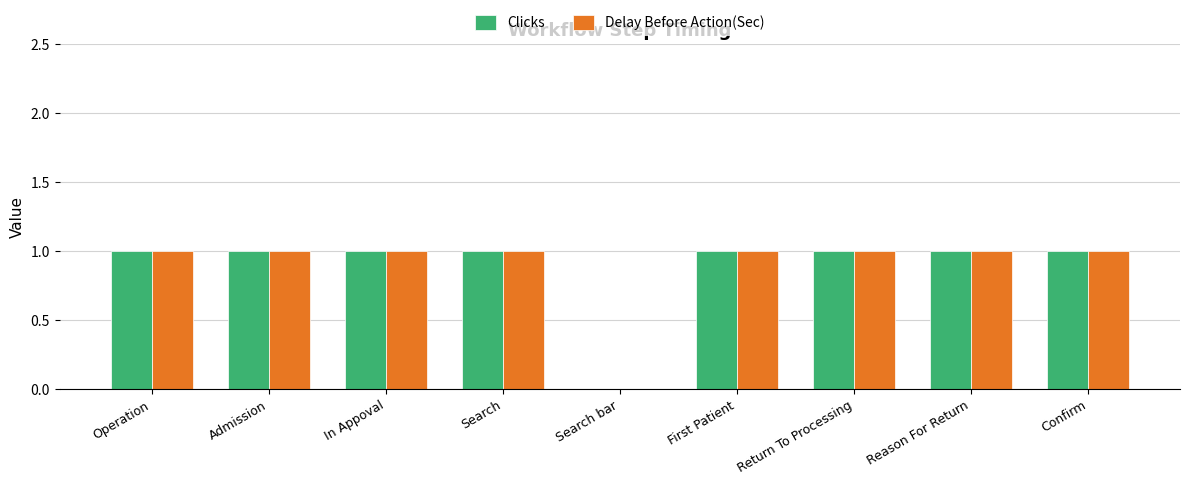

What is the sum of all Clicks values?

8